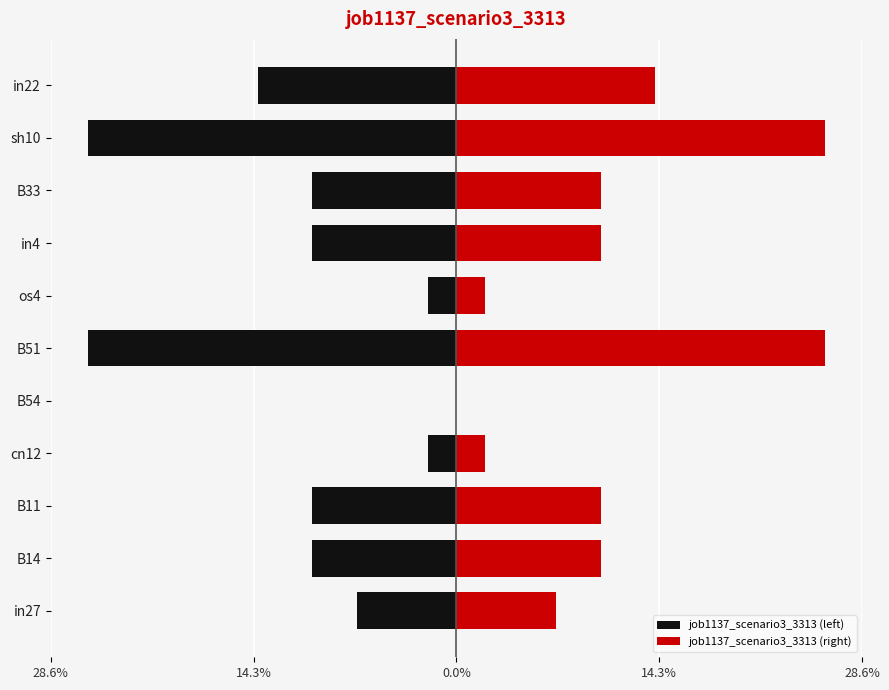

Rank the series by their maximum value, from lowest to highest.

job1137_scenario3_3313 (left), job1137_scenario3_3313 (right)